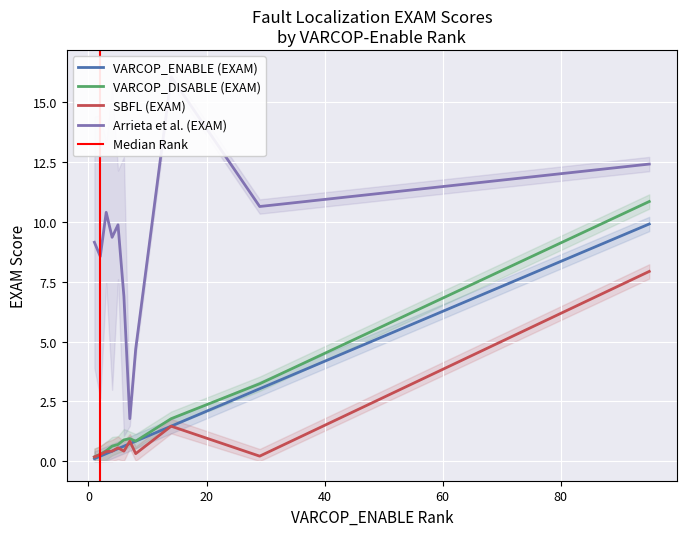

What is the highest value of the SBFL (EXAM) series?

7.9